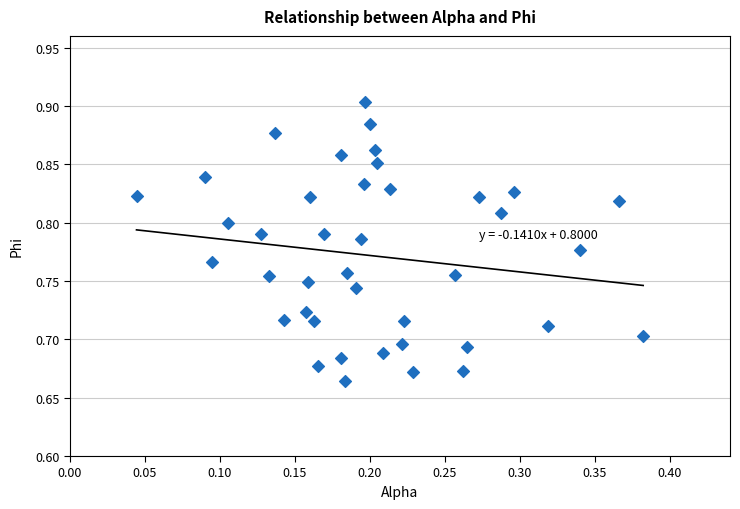

Count the number of points in this scatter plot.

40